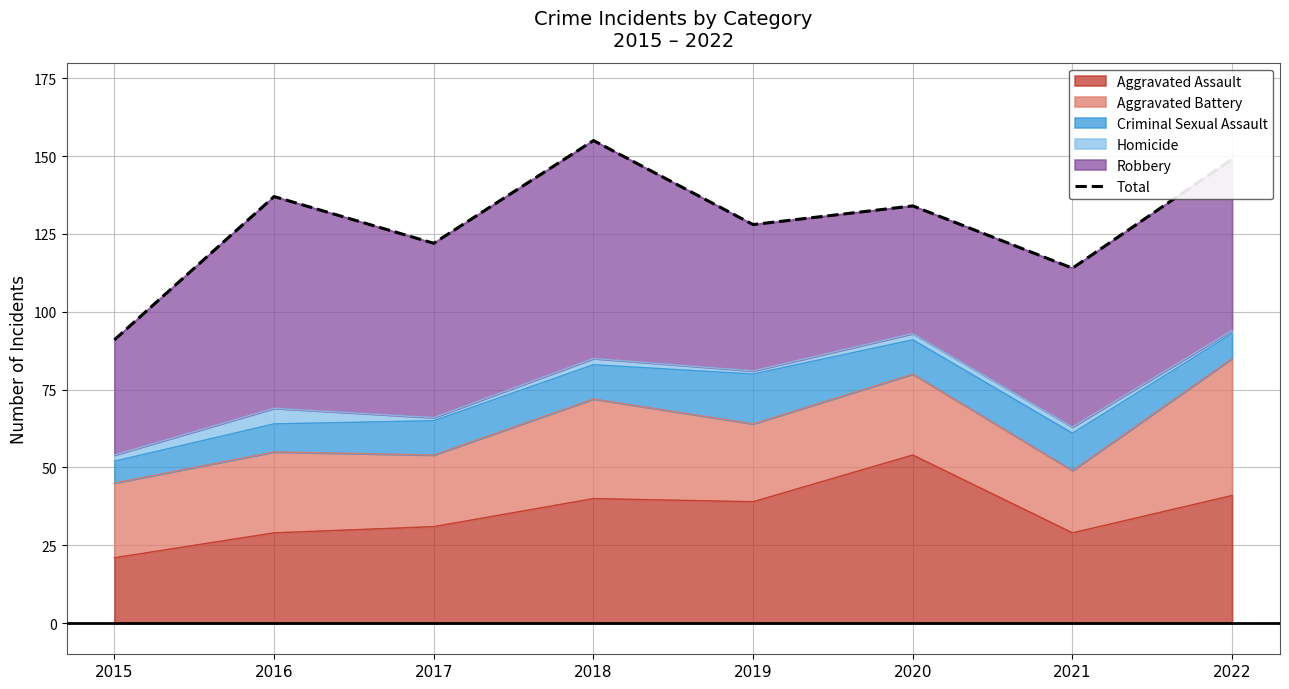

Which category has the highest value across all series?

2018